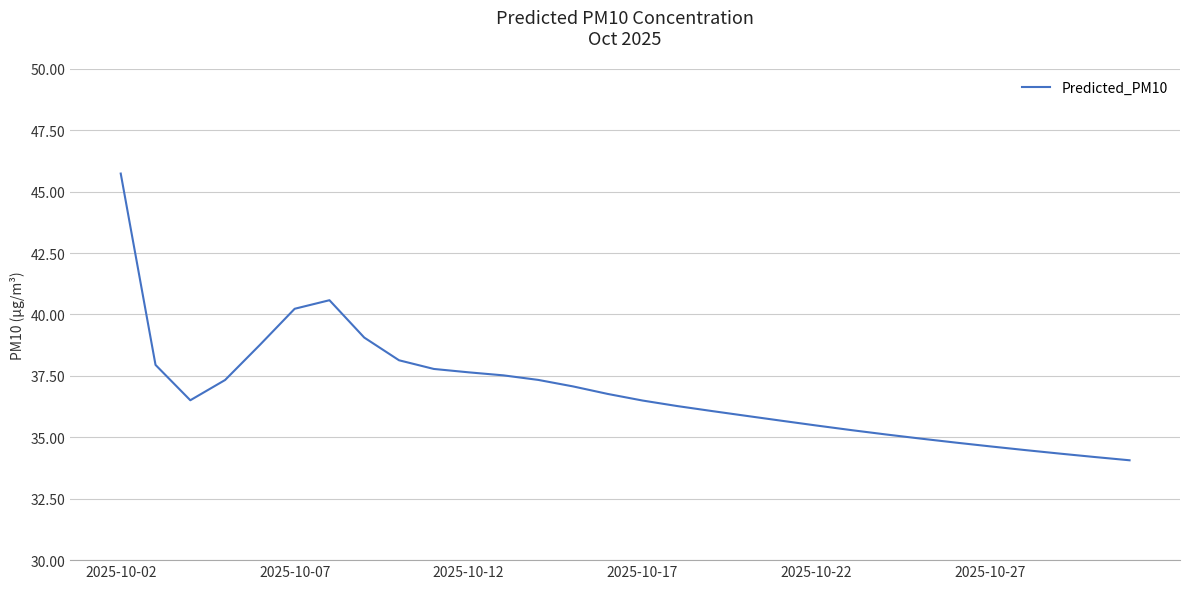

What is the difference between the maximum and minimum values?

11.7